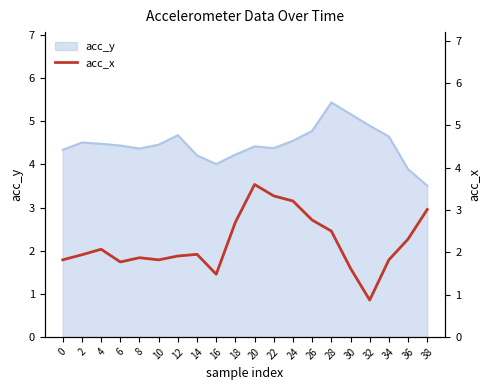

Which has a higher value, 2 or 4?

4